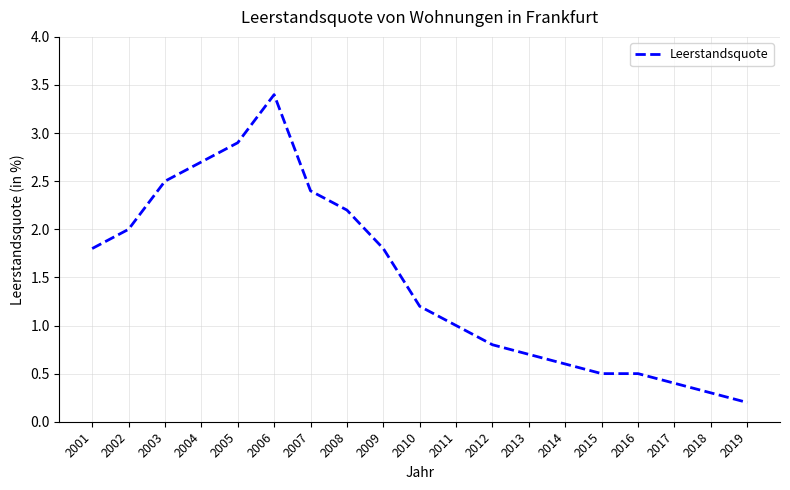

At which label is the value closest to 1?

2011